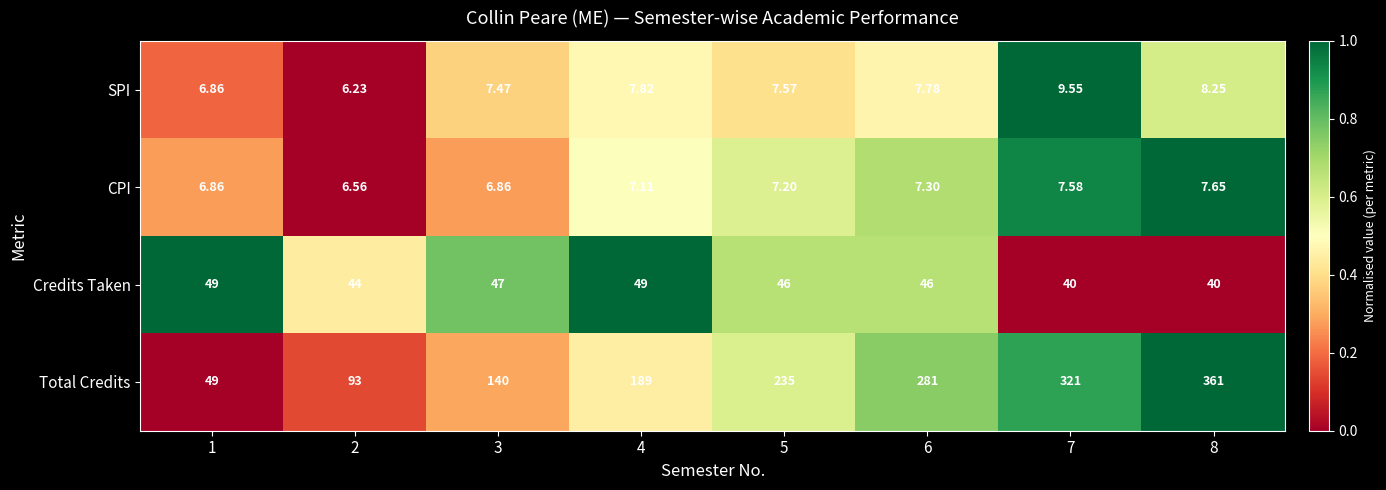

Which series changed the most between 1 and 3?

Total Credits